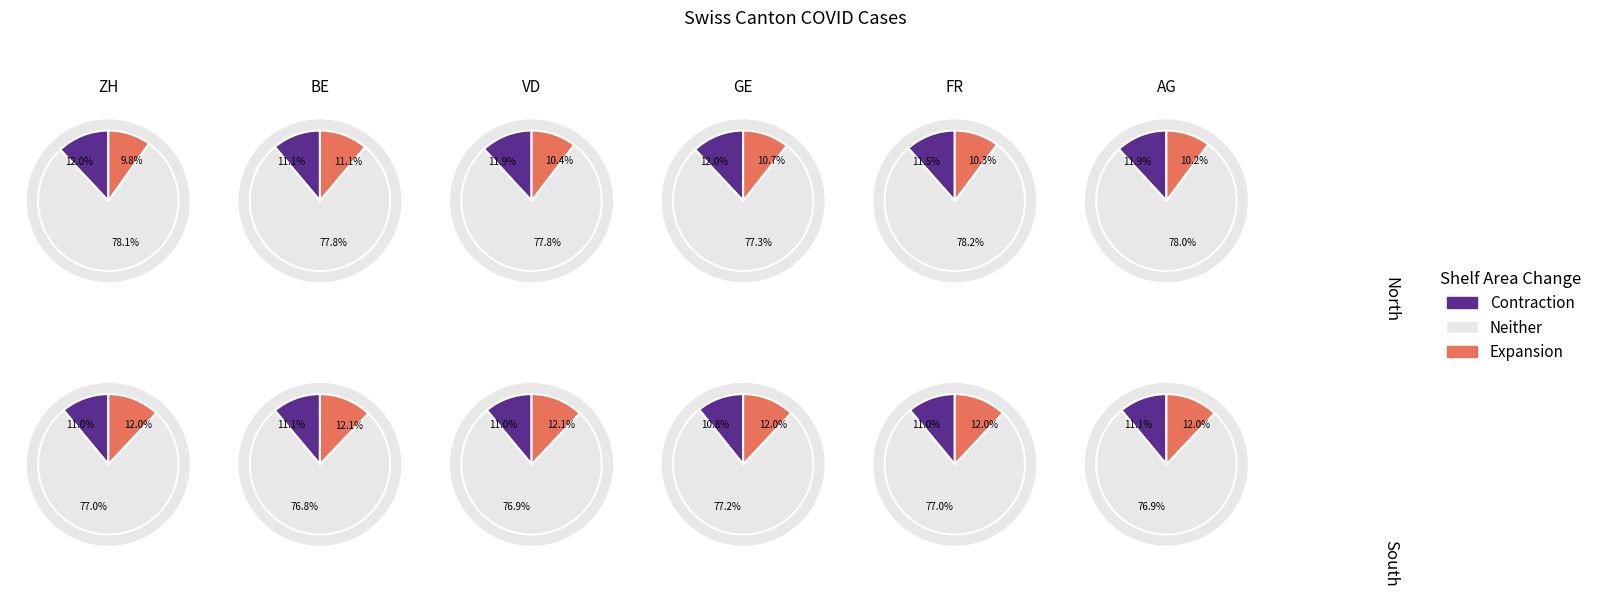

Is it true that 2020-06-01 is 1% of the pie?

False